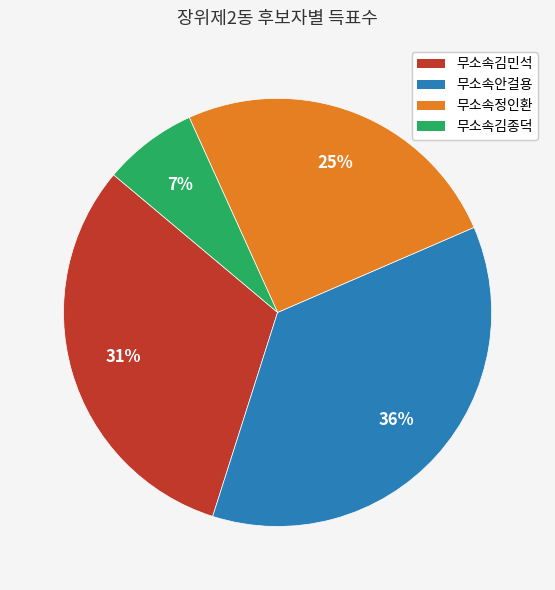

Is it true that 무소속김종덕 is 1% of the pie?

False